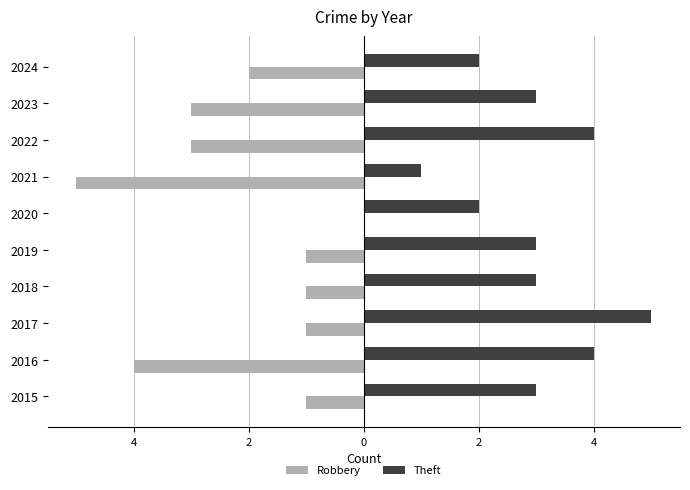

What are all the series names shown in the legend?

Robbery, Theft